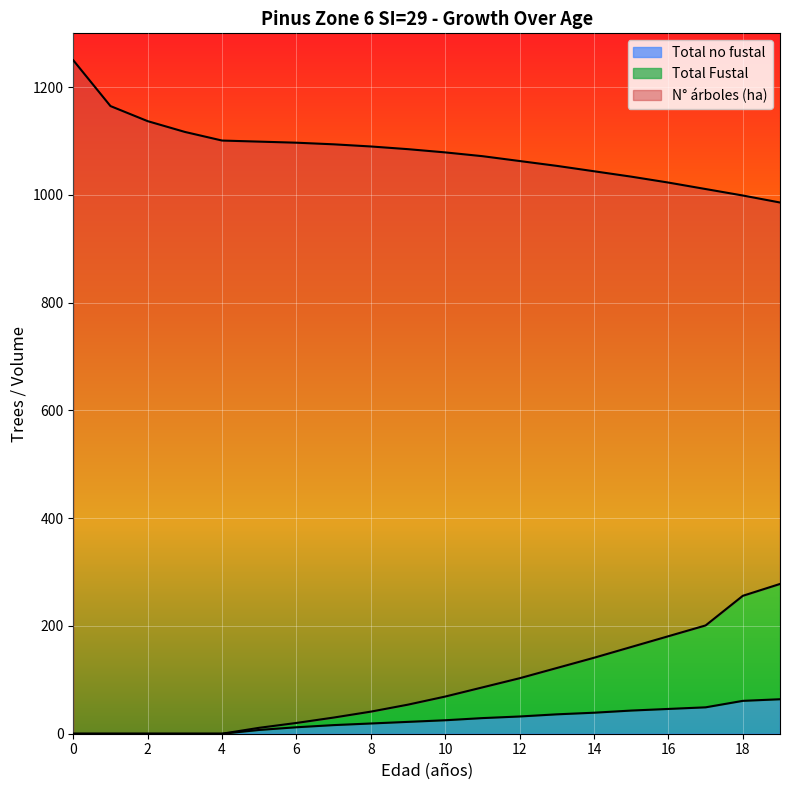

Does the chart display data point markers on the line(s)?

No